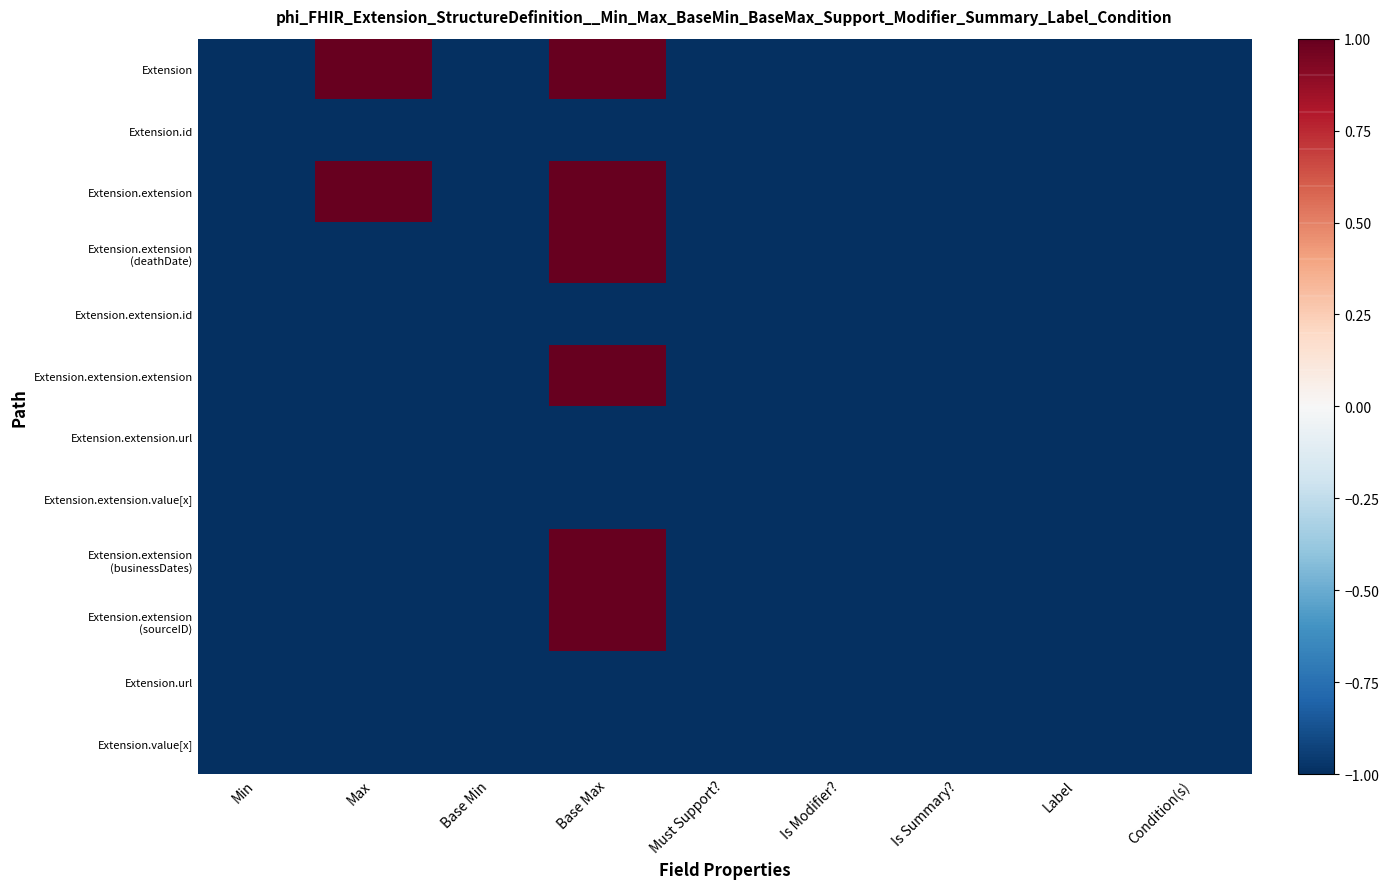

Between Is Modifier? and Base Min, which is larger?

Is Modifier?